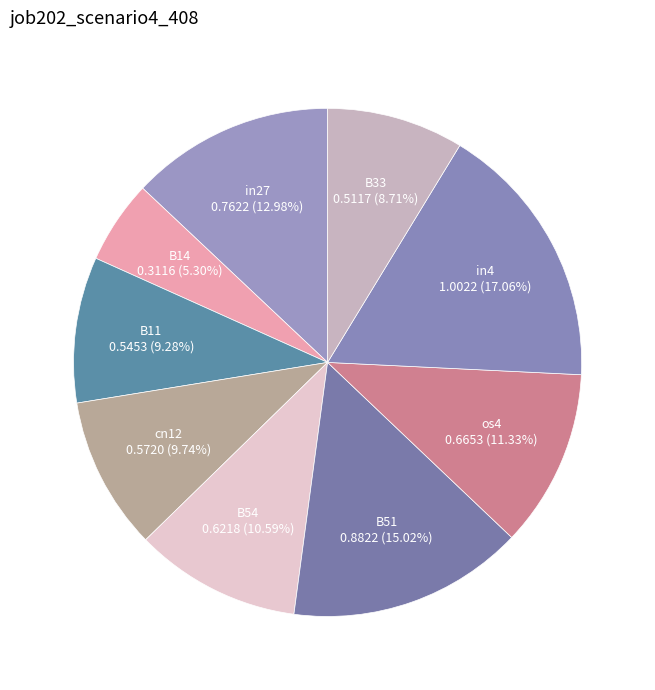

How many slices are in this pie chart?

9